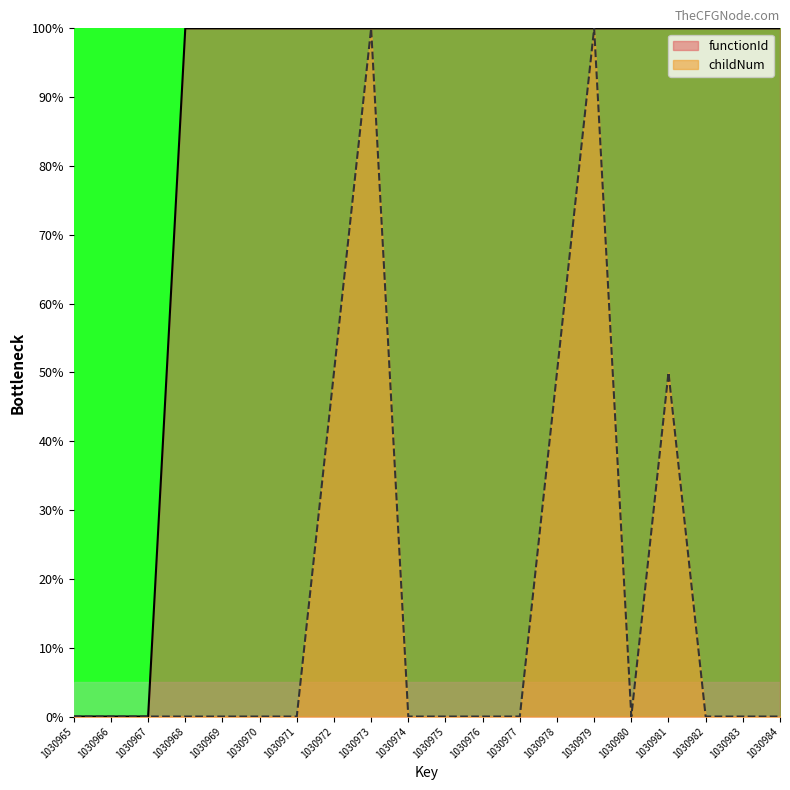

Which series has the largest range (max minus min)?

functionId